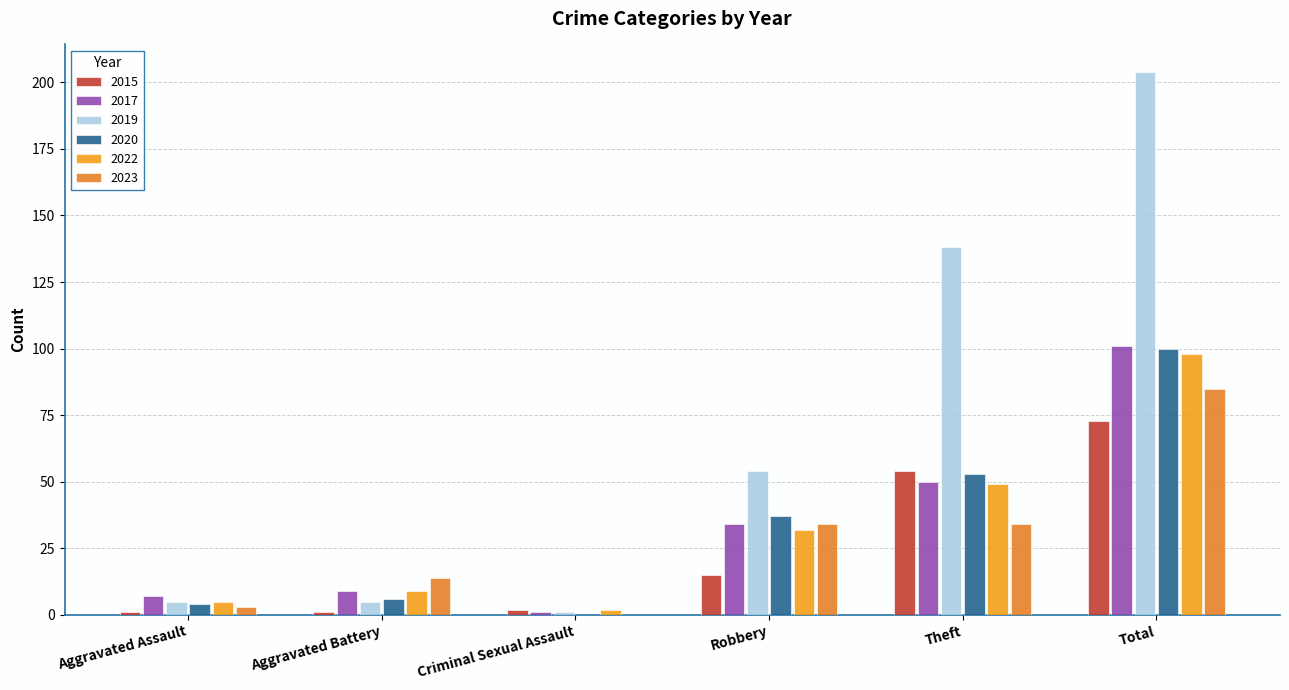

How many positive values does the 2020 series have?

5